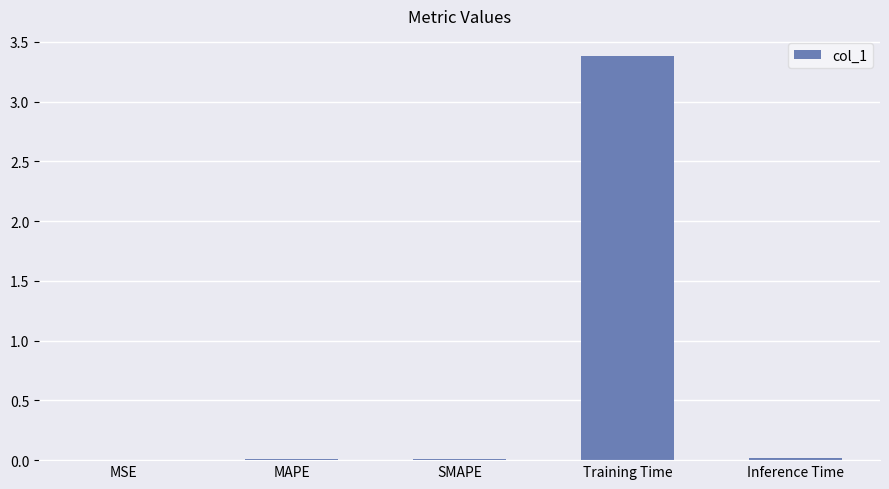

At which category does the chart reach its peak across all series?

Training Time